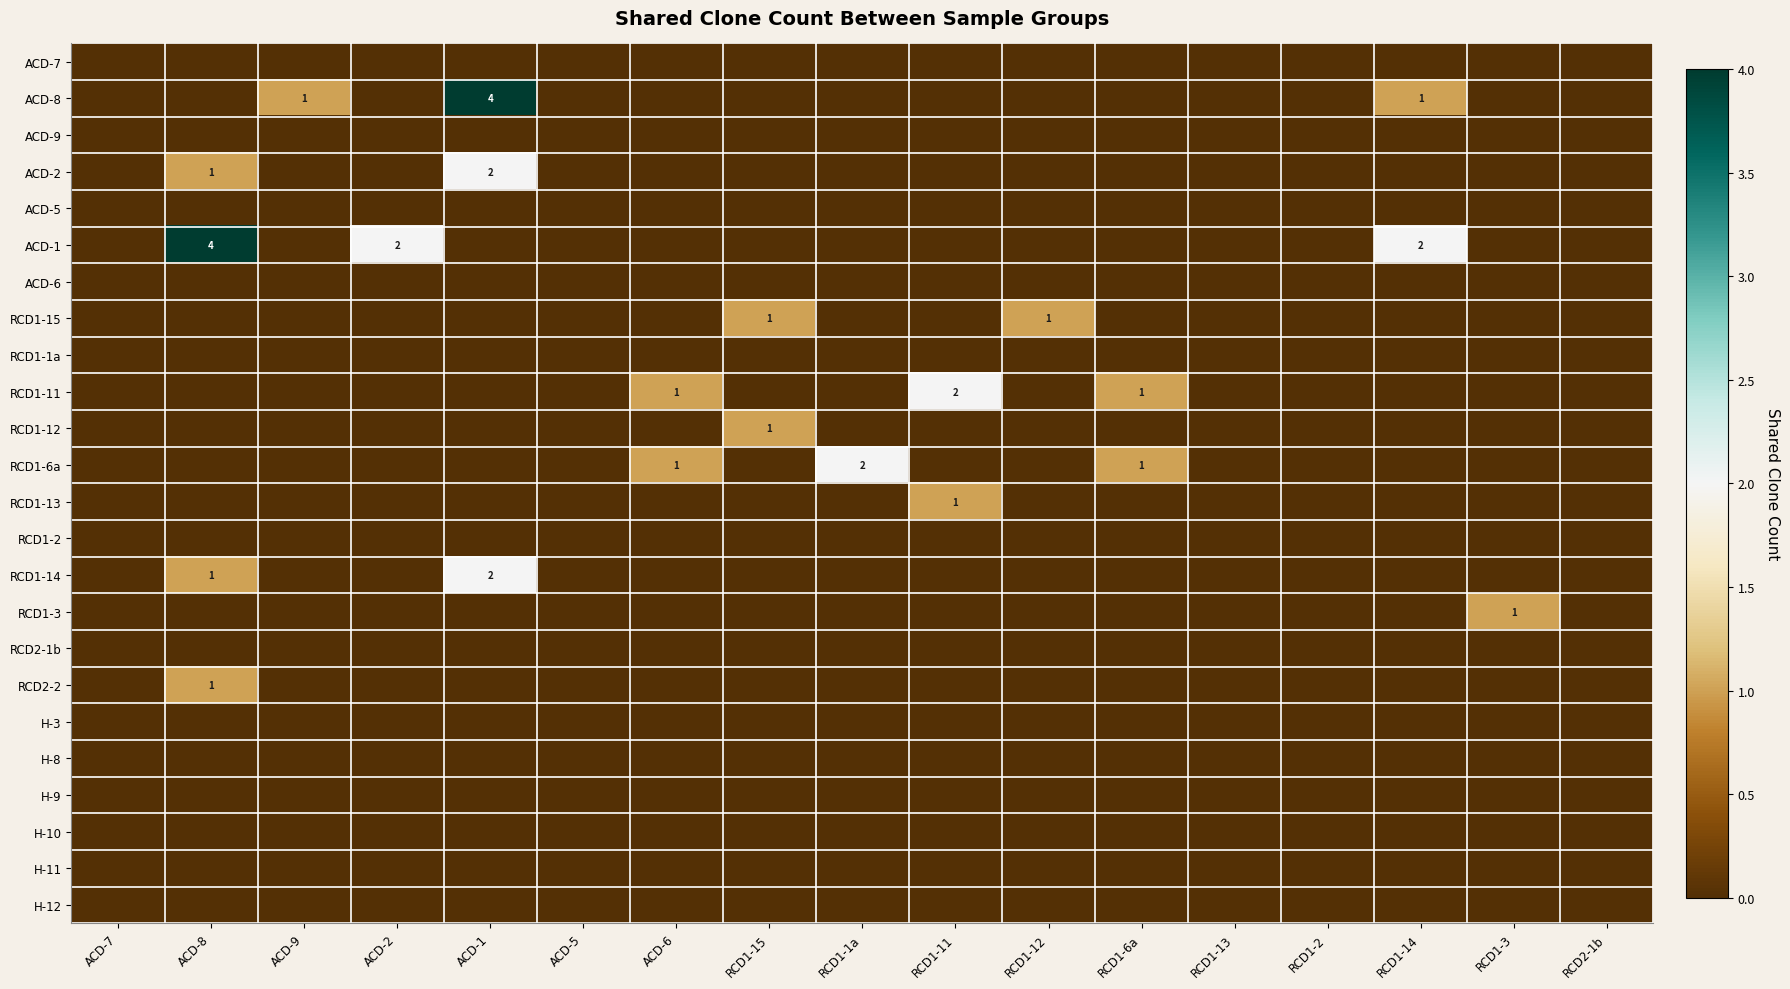

How many RCD1-3 values are between 0 and 1?

17